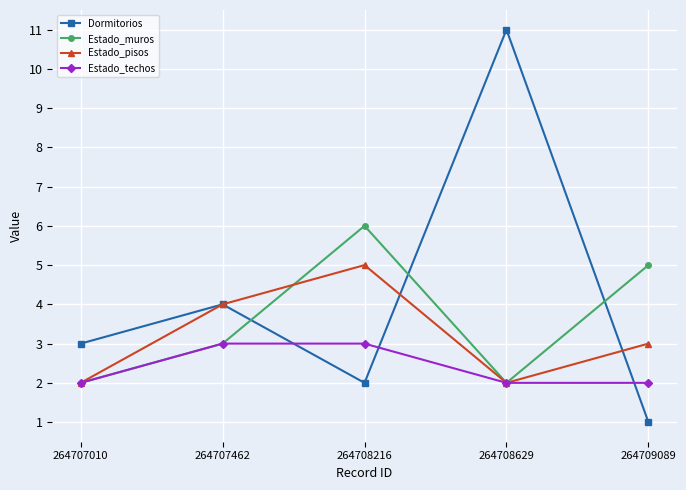

Is this an area chart (filled region under the line)?

No